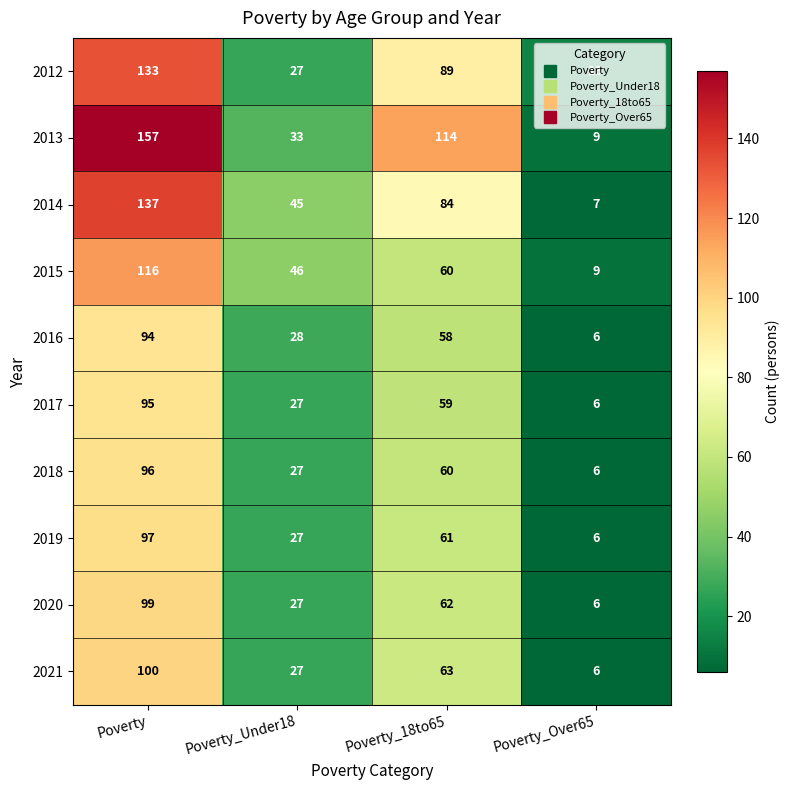

What is the difference between the 2019 values at Poverty_Under18 and Poverty_18to65?

34